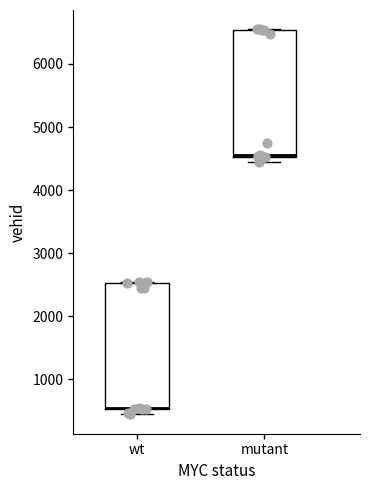

Reading left to right, read every box against the y-axis: the position of its median line, the range the box covers, and the ends of its whiskers. The values are not printed on the chart, so give them approximately, as read against the axis.

wt: median 600 (drawn on the box's lower edge), box 500 to 2500, whiskers 400 to 2500
mutant: median 4600 (drawn on the box's lower edge), box 4500 to 6500, whiskers 4500 (just below the box's lower edge) to 6600